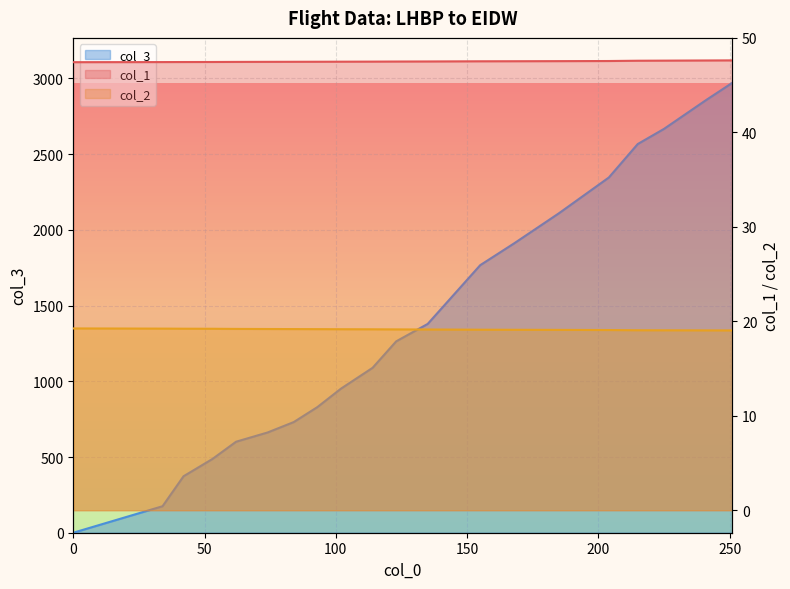

After their last crossing, which series has the higher values: col_1 or col_3?

col_3